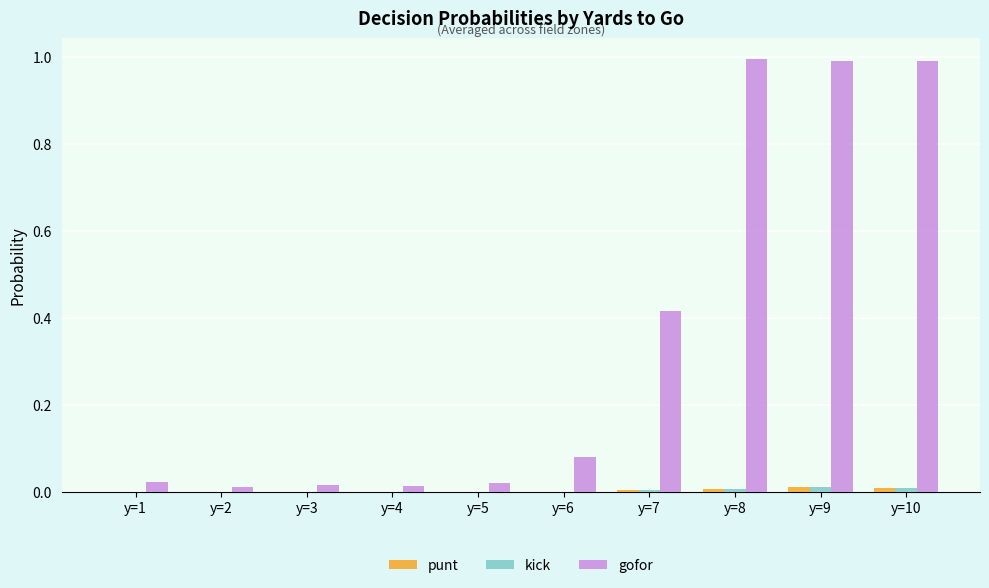

What is the sum of all gofor values?

3.5